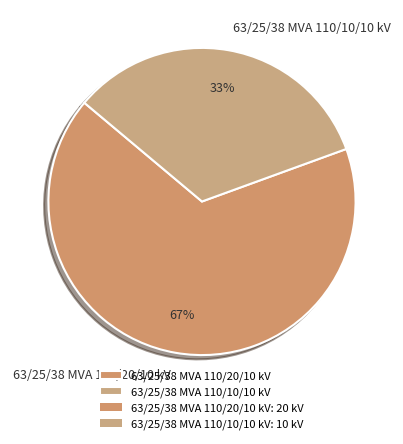

Between 63/25/38 MVA 110/10/10 kV and 63/25/38 MVA 110/20/10 kV, which is larger?

63/25/38 MVA 110/20/10 kV